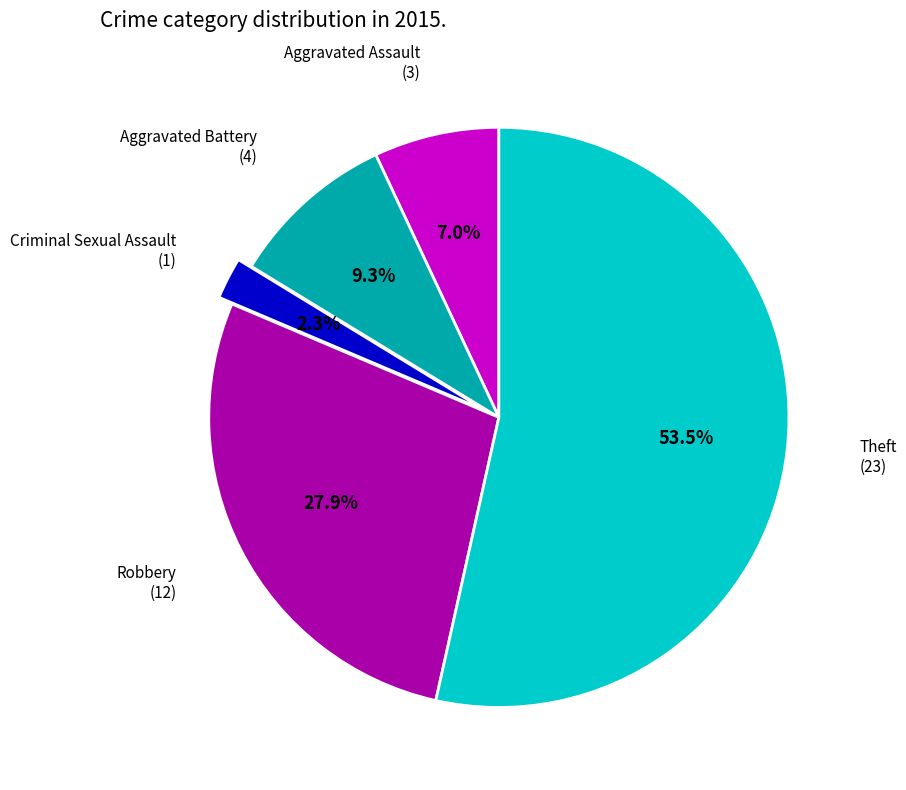

Is there a majority slice in this chart?

Yes